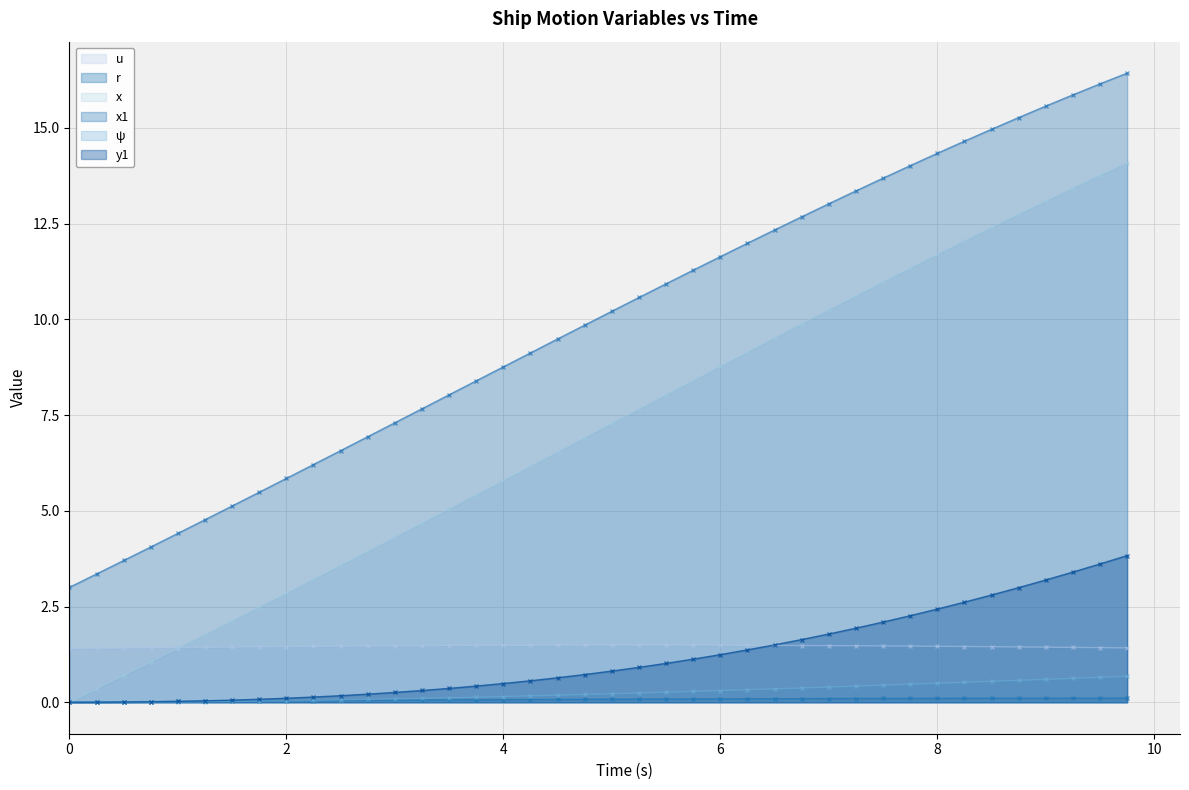

Which series has the largest range (max minus min)?

x